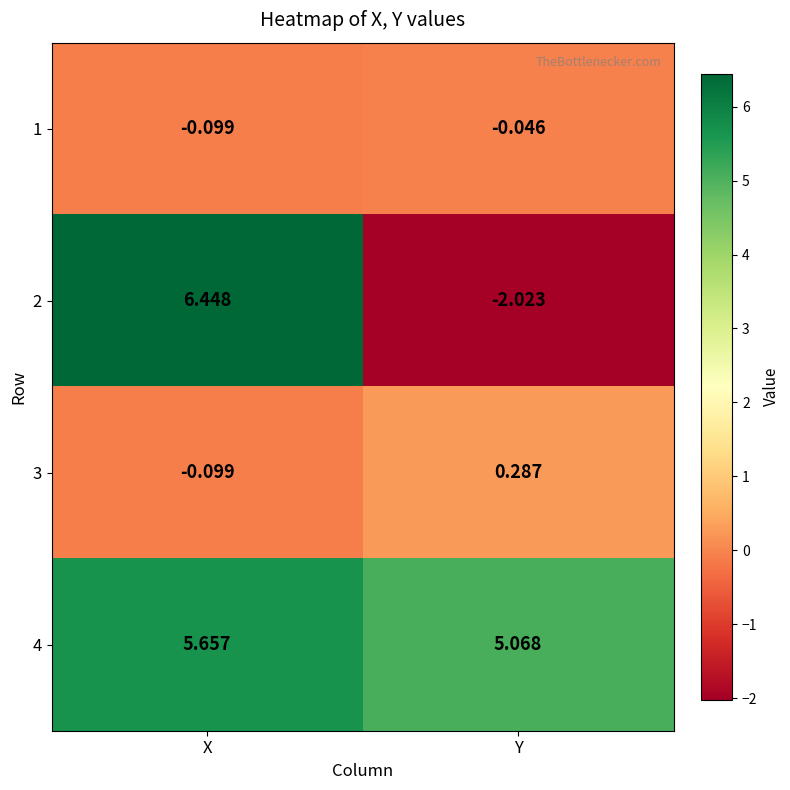

Between X and Y, which series saw the biggest shift?

2